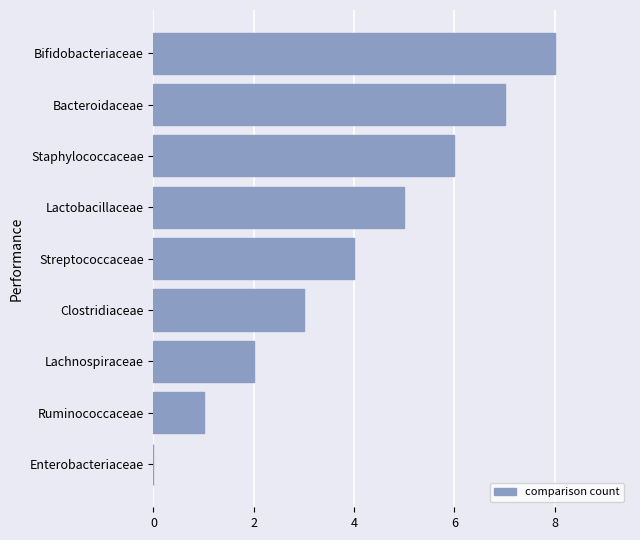

What is the sum of all values?

36